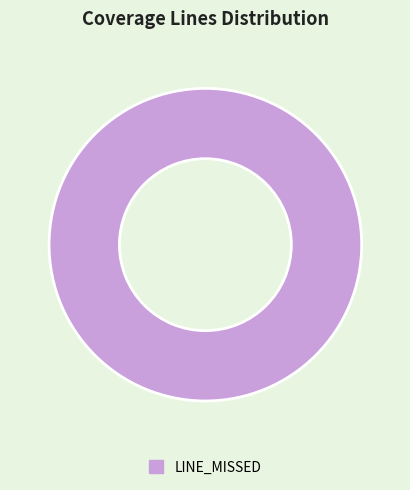

Rank the categories by value from lowest to highest.

LINE_MISSED